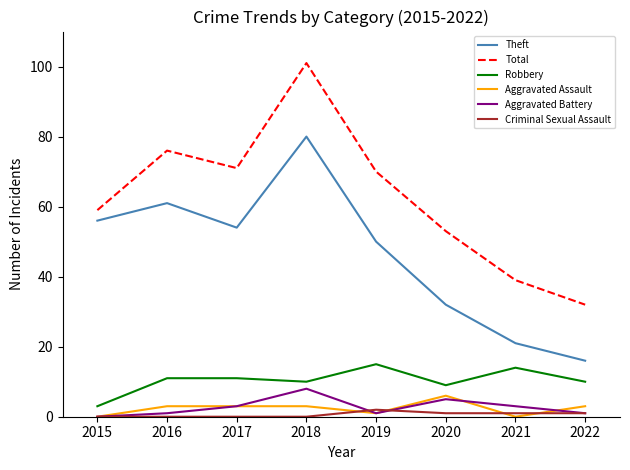

Is it true that Criminal Sexual Assault equals 0 at 2015?

True